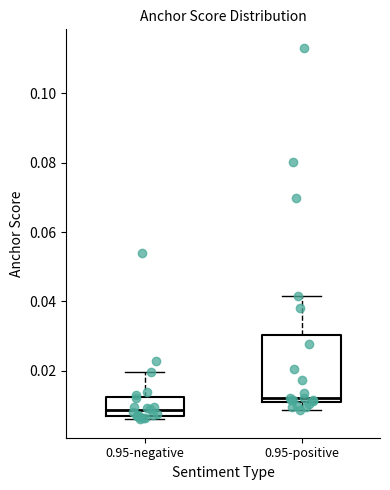

Reading left to right, transcribe this box plot: for each box, give where its median line is, the range the box spans, and where its two whiskers end, as read against the y-axis. The values are not printed on the chart, so give them approximately, as read against the axis.

0.95-negative: median 0.008, box 0.006 to 0.012, whiskers 0.006 (just below the box's lower edge) to 0.020
0.95-positive: median 0.012 (just above the box's lower edge), box 0.012 to 0.030, whiskers 0.008 to 0.042